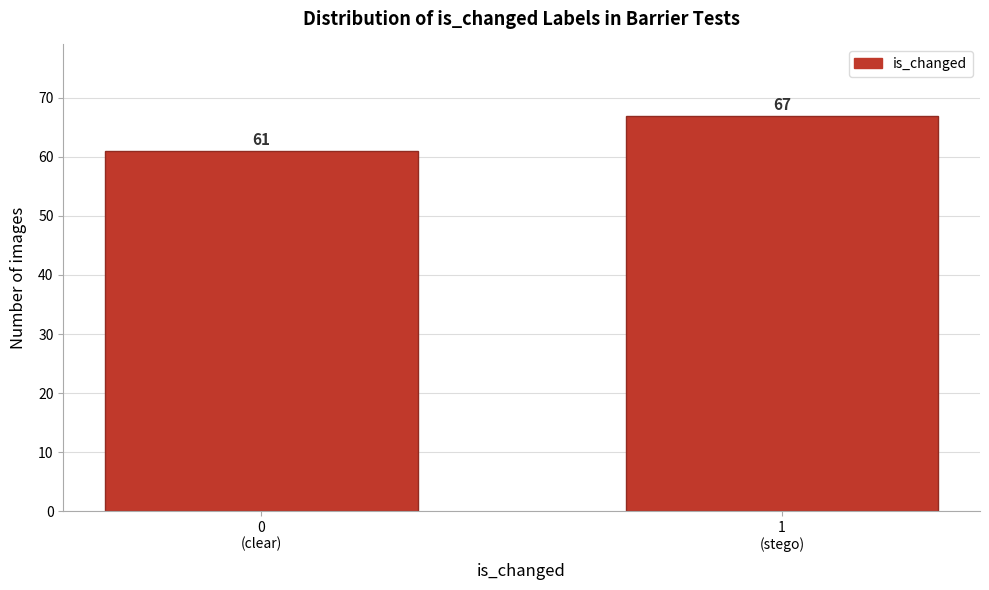

Reading left to right, what are all the values shown in this chart?

61	67